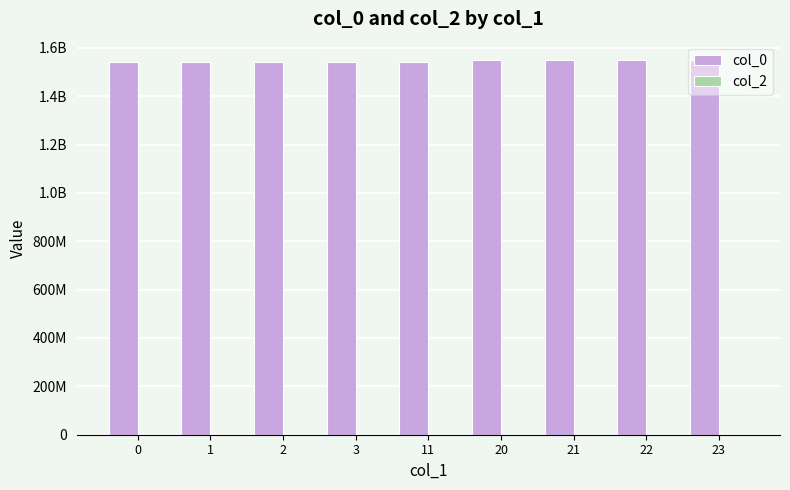

At how many categories does at least one series exceed 1161370811?

9